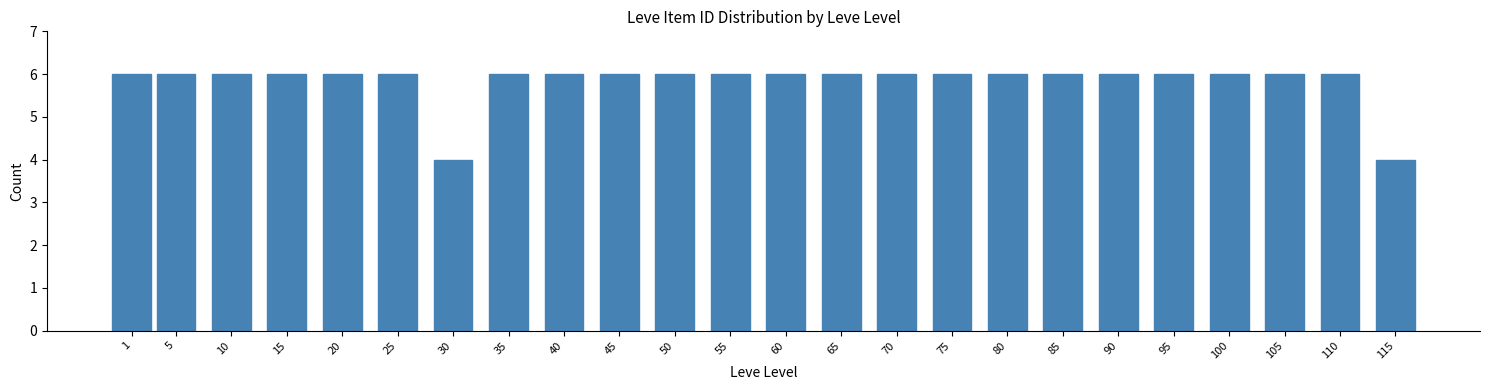

Reading right to left, what are all the values shown in this chart?

4	6	6	6	6	6	6	6	6	6	6	6	6	6	6	6	6	4	6	6	6	6	6	6